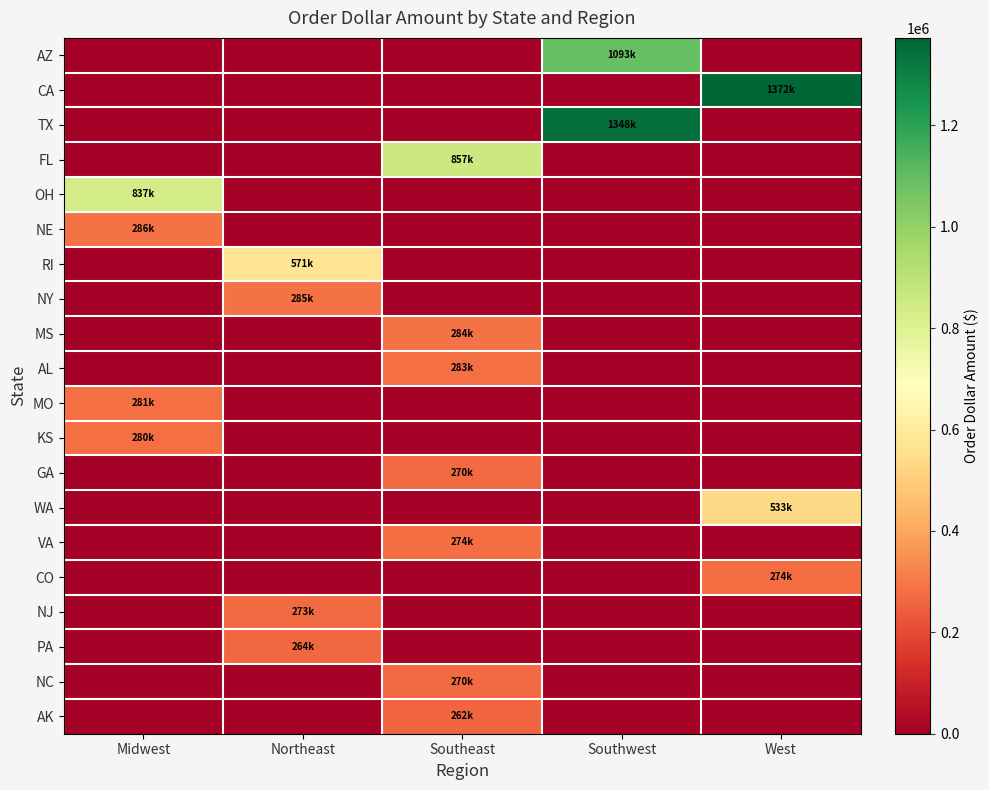

Rank the series by their maximum value, from lowest to highest.

AK, PA, GA, NC, NJ, CO, VA, KS, MO, AL, MS, NY, NE, WA, RI, OH, FL, AZ, TX, CA